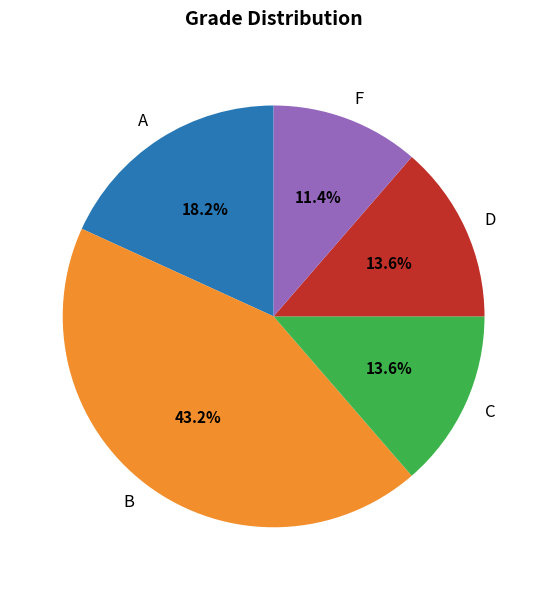

What portion of the pie excludes C?

86.4%